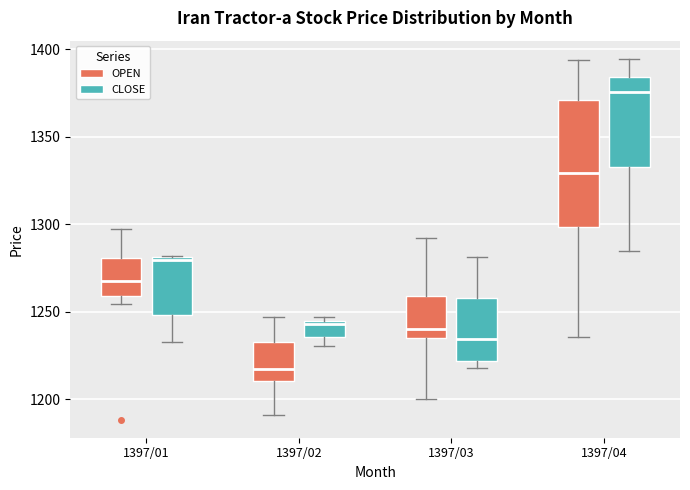

Where is the lower edge of the box for 1397/01 (OPEN) on the y-axis? The values are not printed on the chart, so give them approximately, as read against the axis.

1260